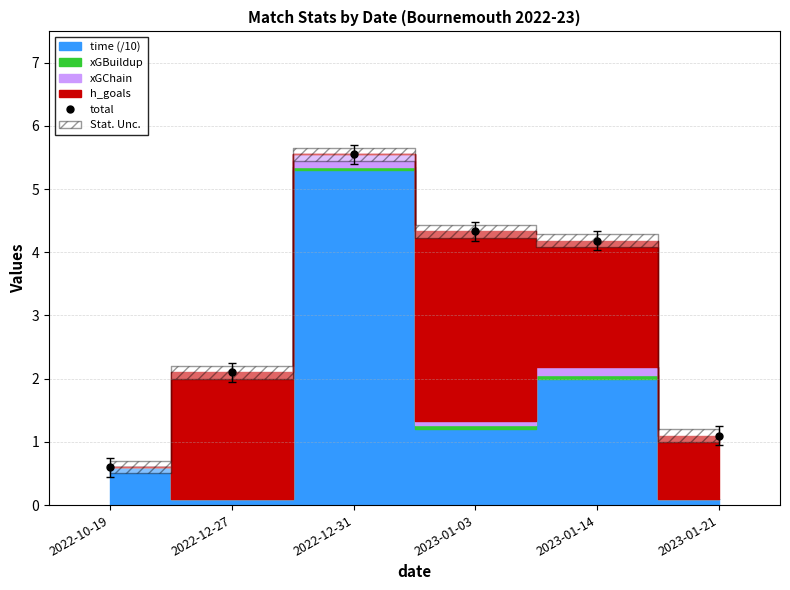

Which label corresponds to the largest value in the chart?

2022-12-31